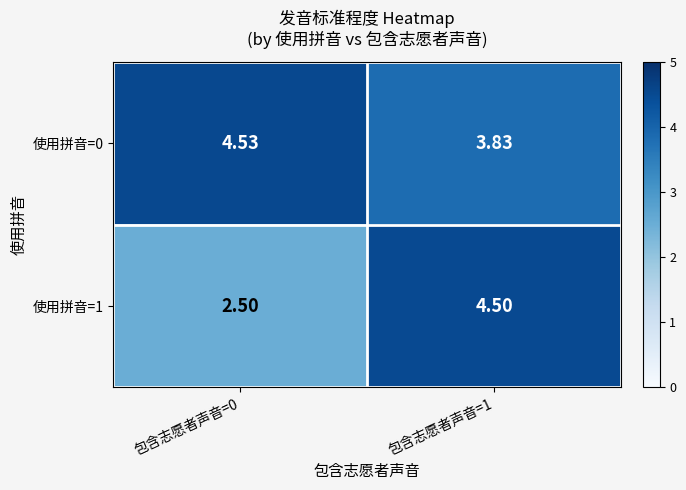

Rank the series at 包含志愿者声音=1 from highest to lowest value.

使用拼音=1, 使用拼音=0